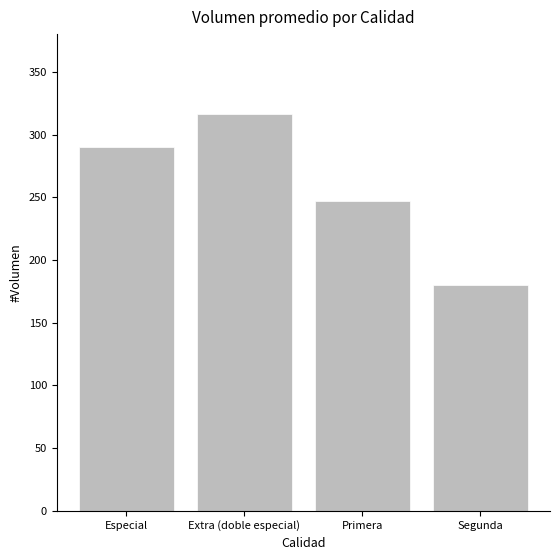

What is the approximate value at Primera?

246.9